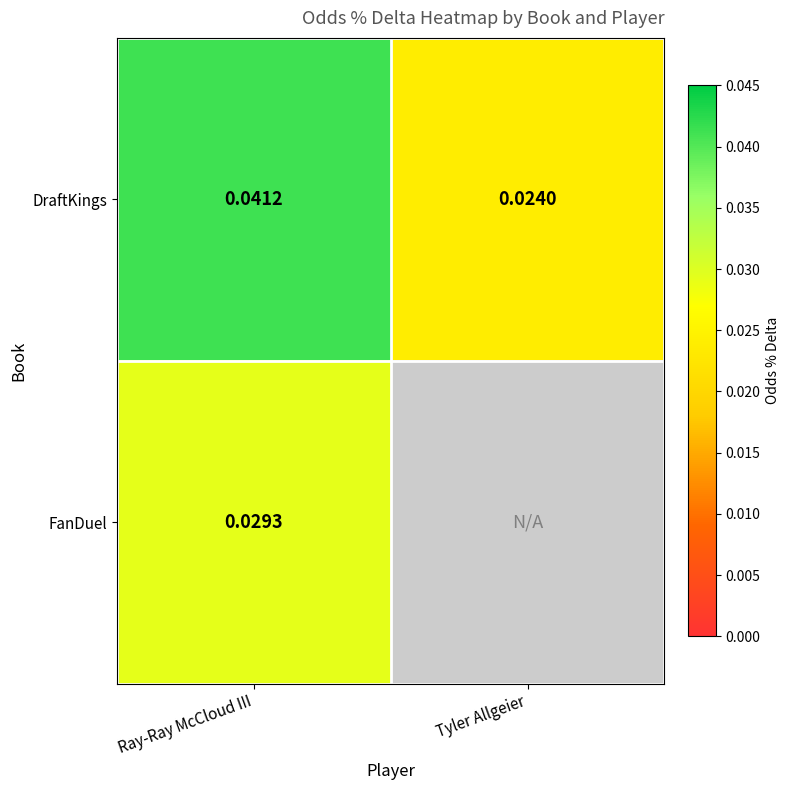

Where is DraftKings nearest to the value 0?

Tyler Allgeier